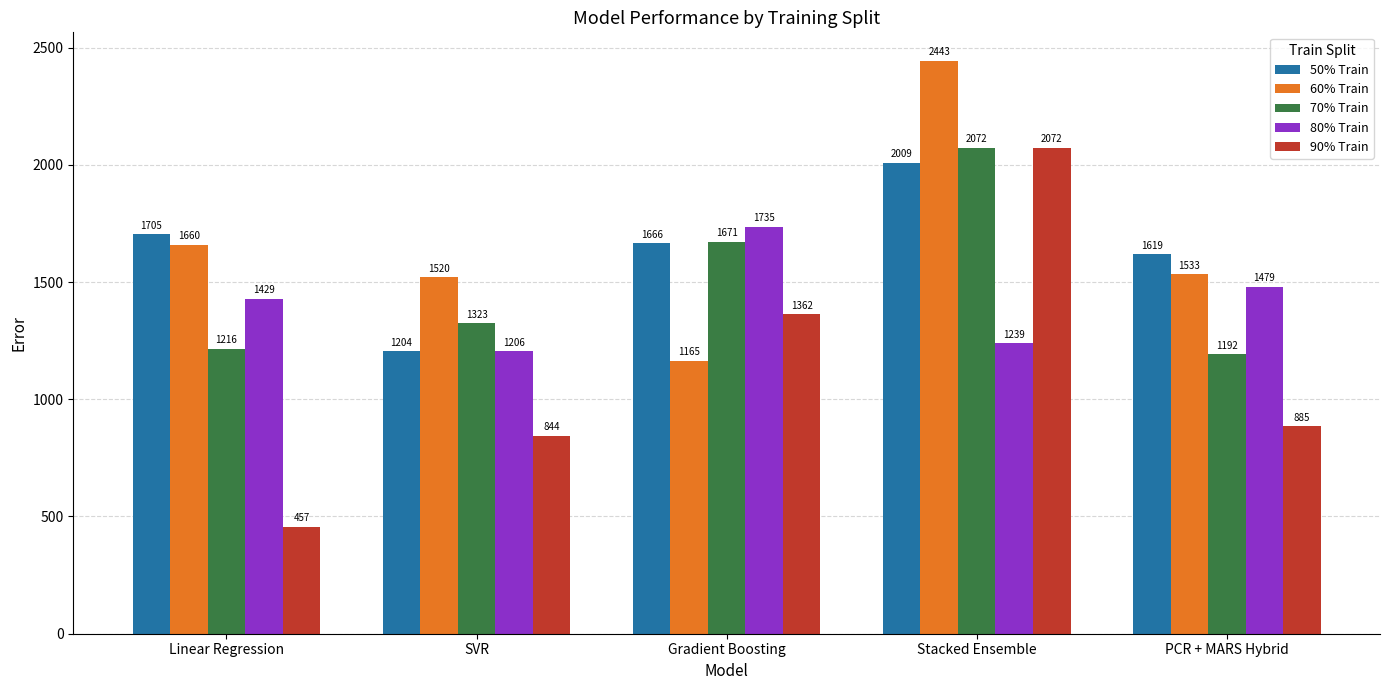

What is the total value across all series at PCR + MARS Hybrid?

6707.3